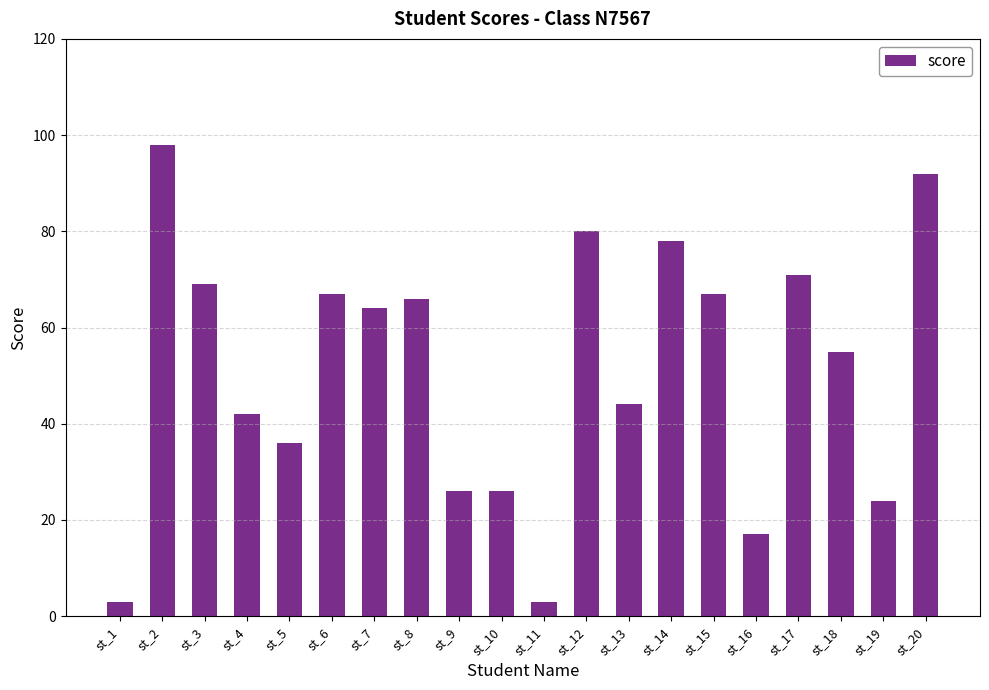

What is the value of the 12th bar from the left?

80